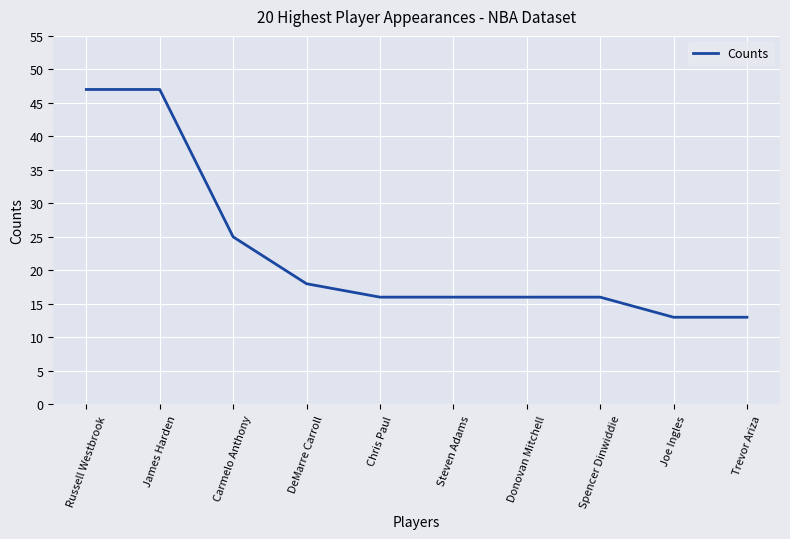

What position from the right is Carmelo Anthony?

8